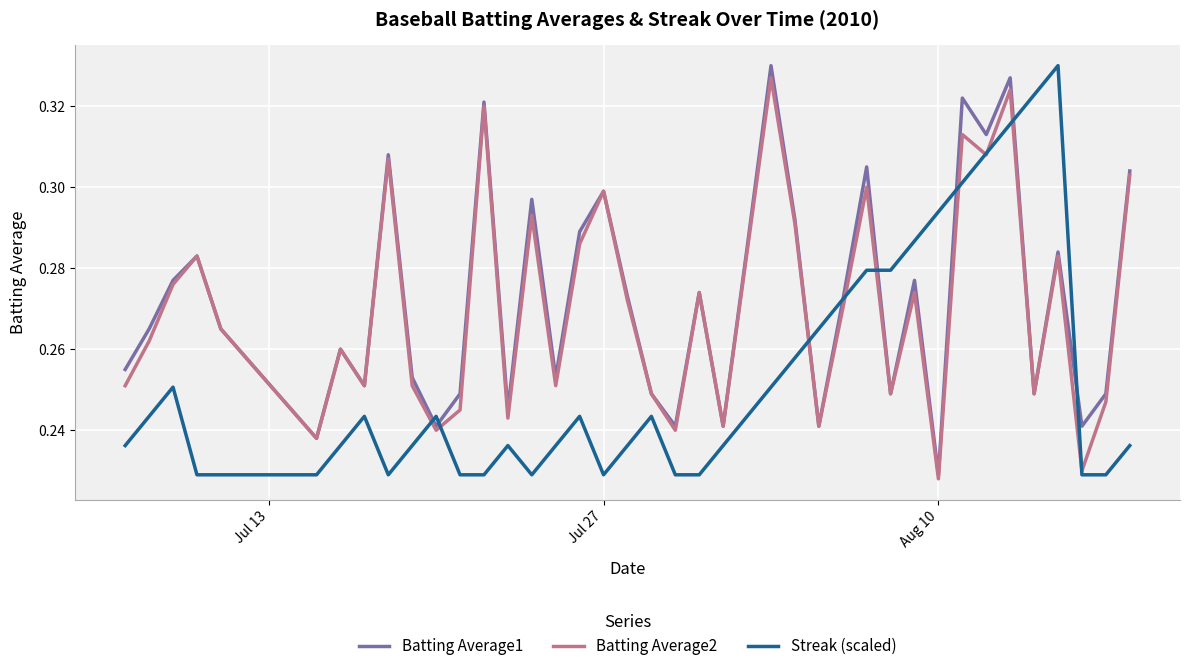

What is the sum of all Streak (scaled) values?

10.1